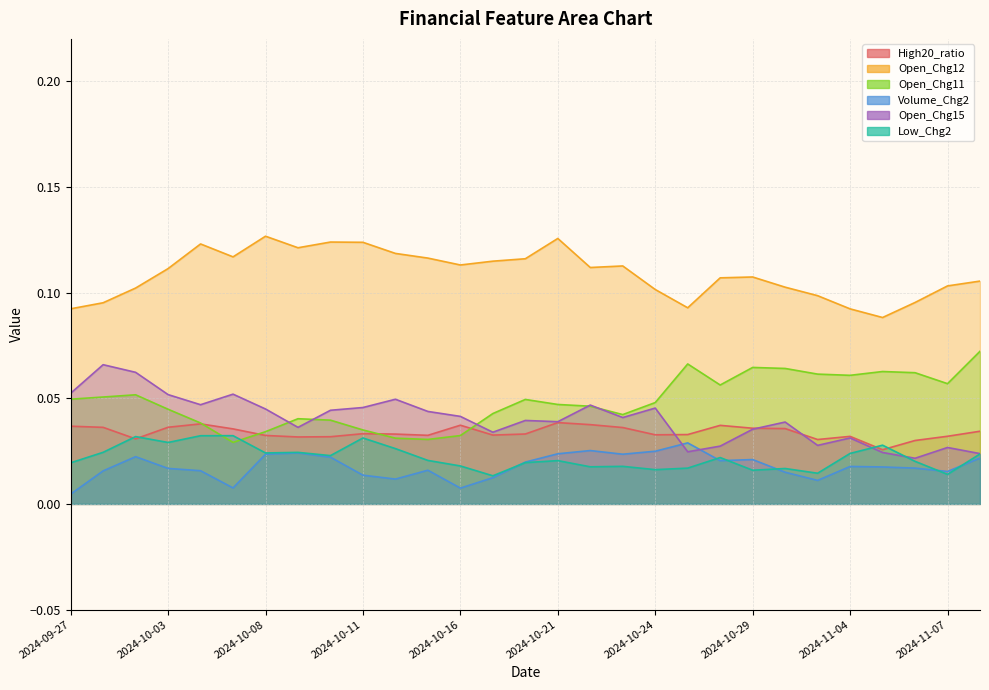

Does the chart display data point markers on the line(s)?

No